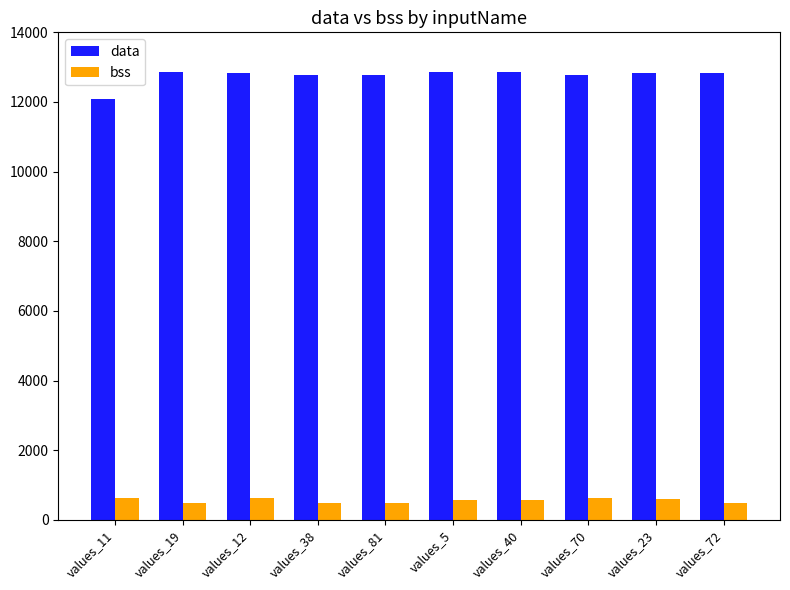

Which series has the widest spread of values?

data